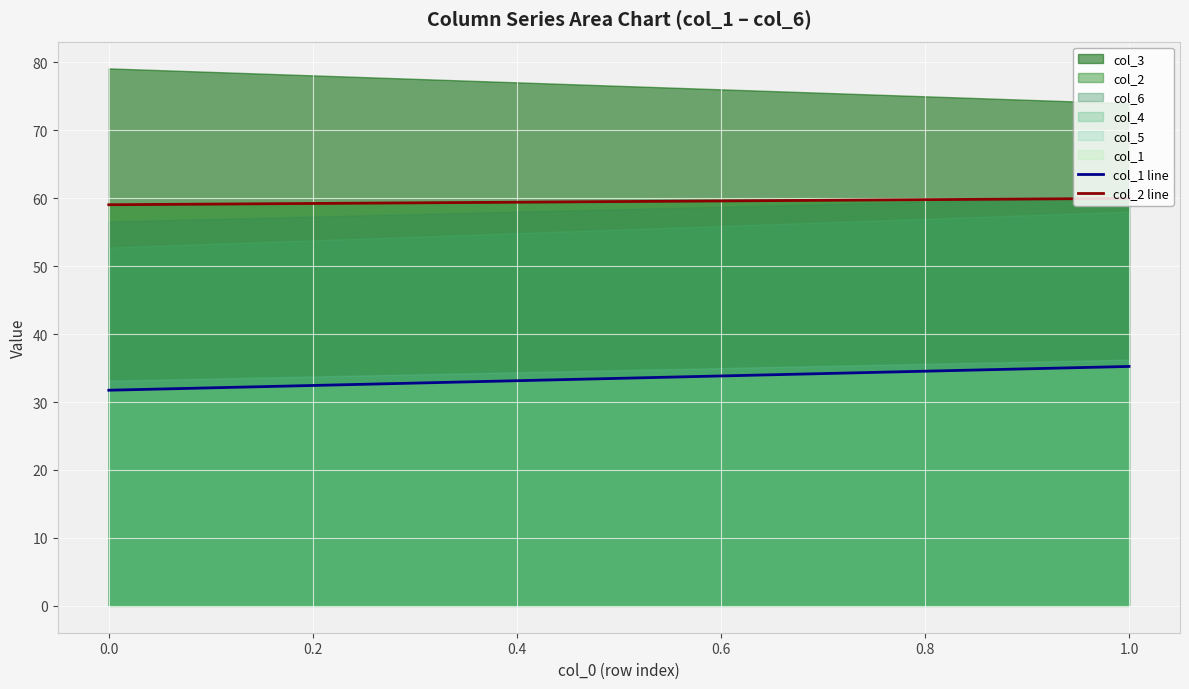

The value of col_2 line at 0.0 is 59.0. True or false?

True